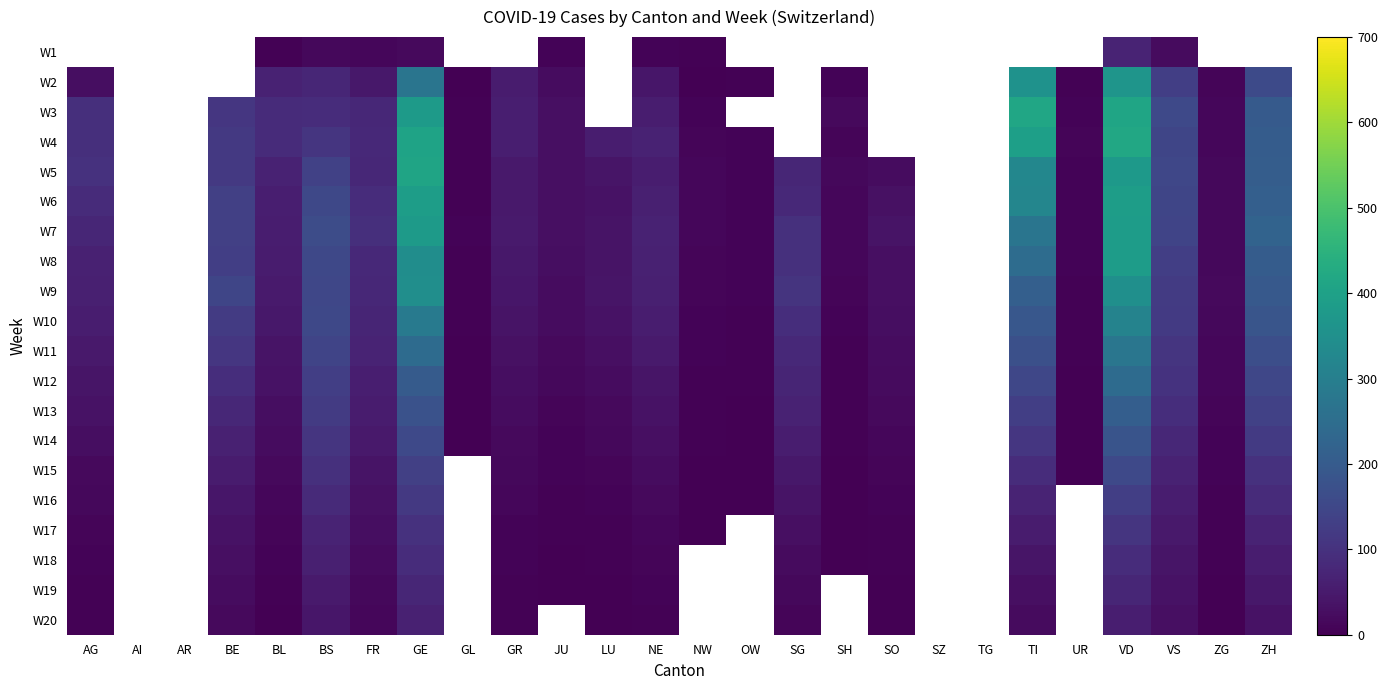

What is the highest value of the W18 series?

90.0